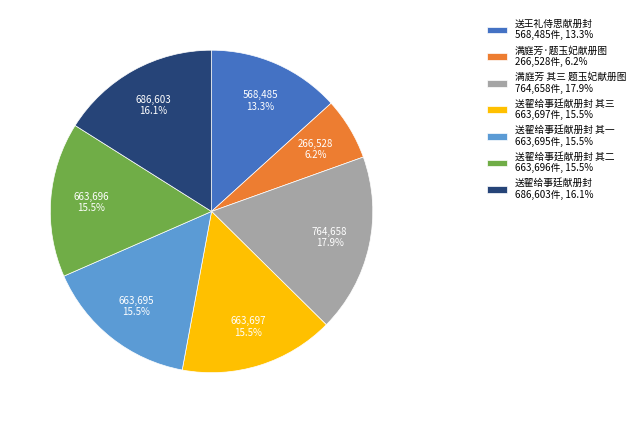

Which slice is the smallest?

满庭芳·题玉妃献册图 266,528件, 6.2%